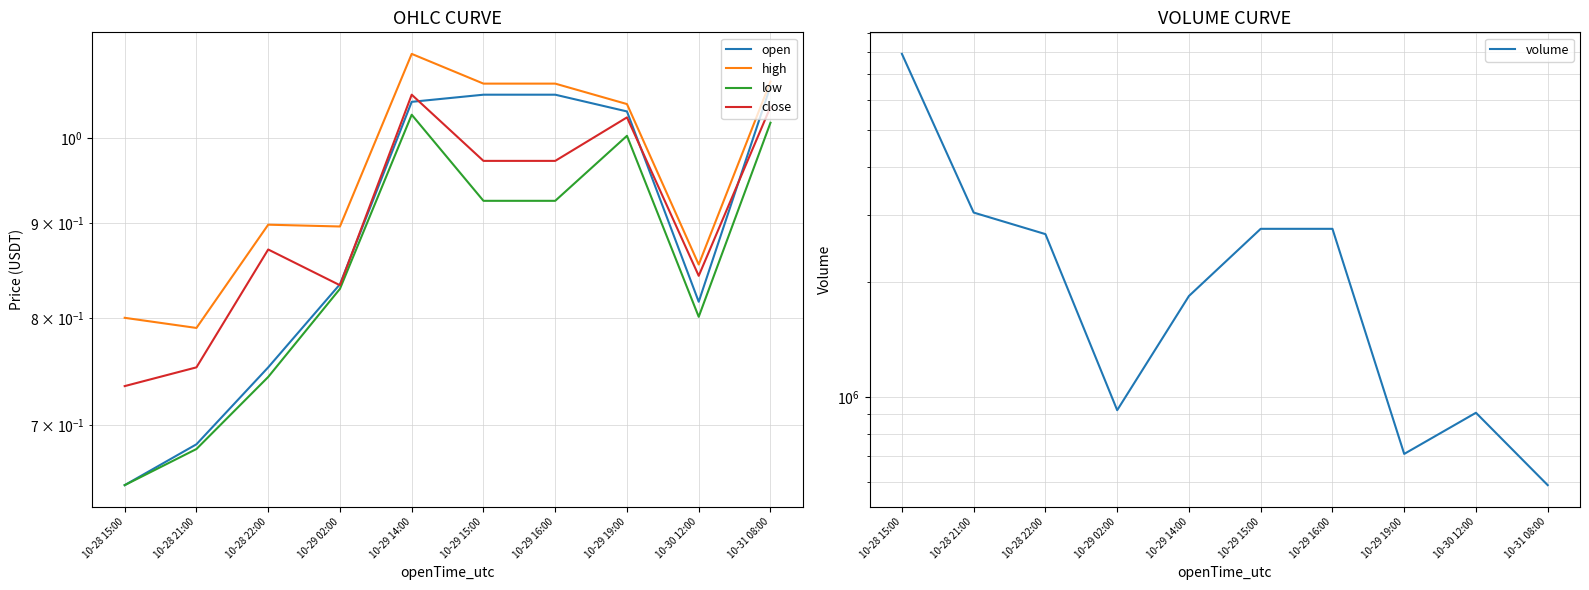

What is the difference between the highest and lowest values at 10-28 15:00?

7916368.3